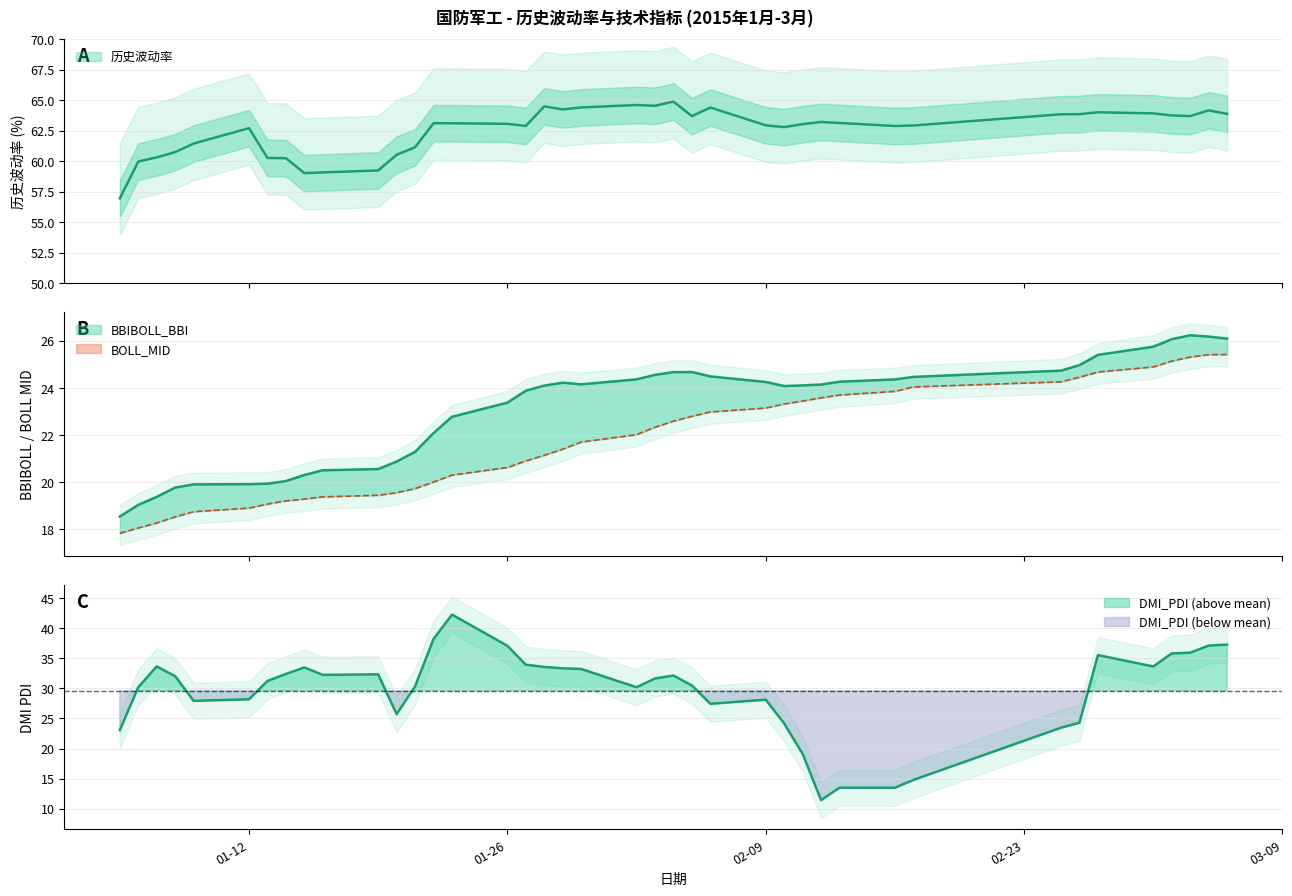

Which series has the largest total across all categories?

历史波动率